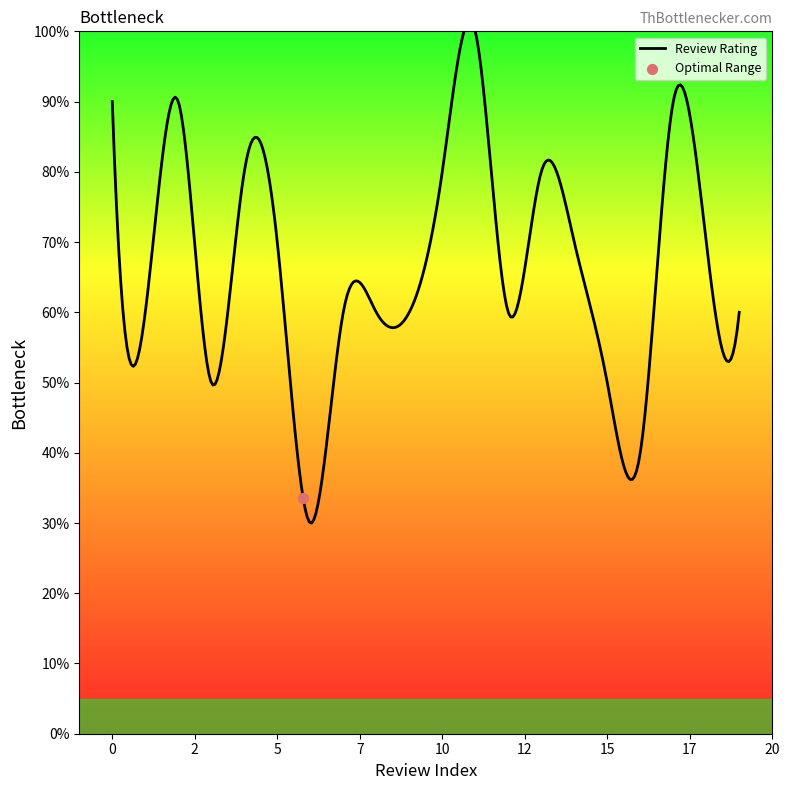

Approximately how many times larger is the value at 9 compared to 7?

1.0